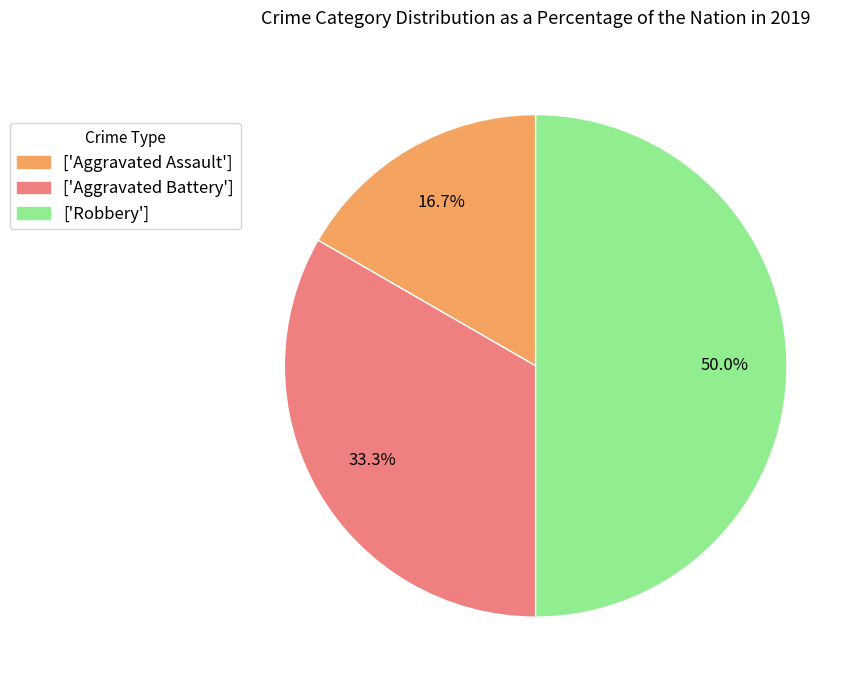

What is the ratio of the value at ['Aggravated Battery'] to the value at ['Aggravated Assault']?

2.0